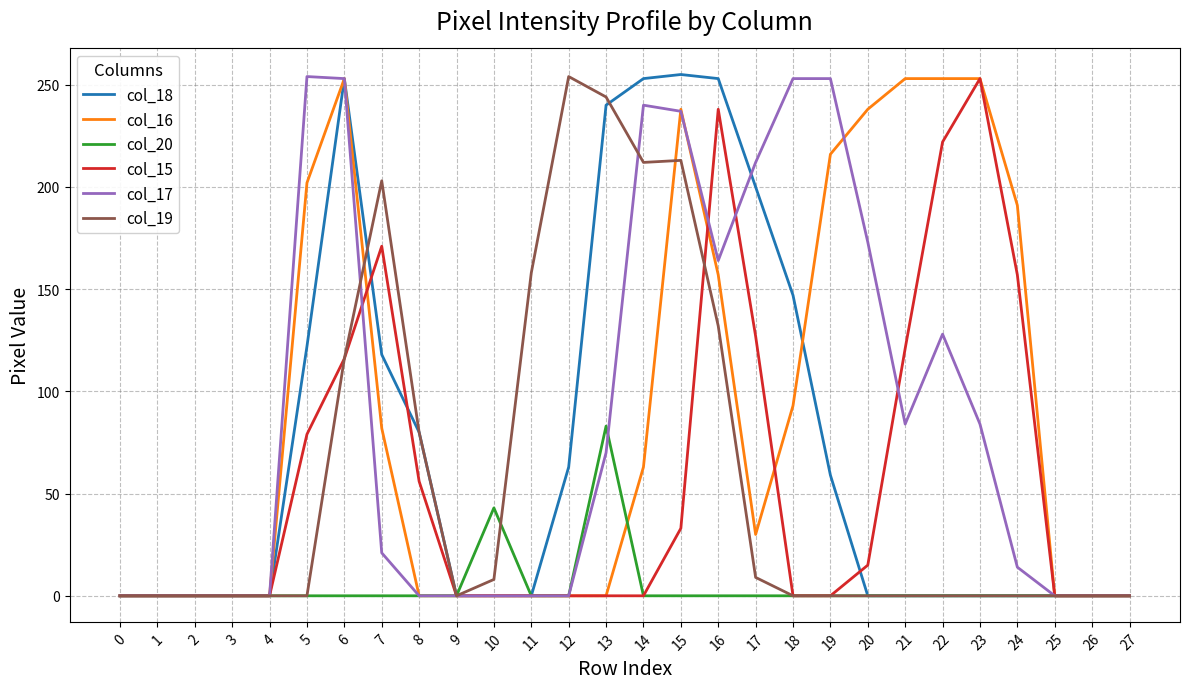

The value of col_20 at 1 is -41. True or false?

False